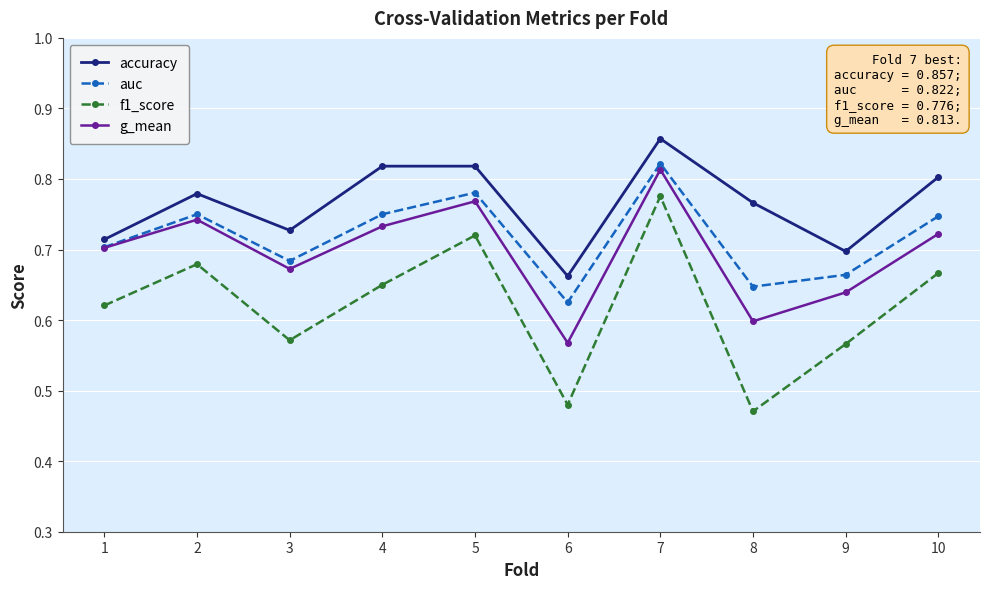

True or false: g_mean and f1_score intersect in this chart.

False